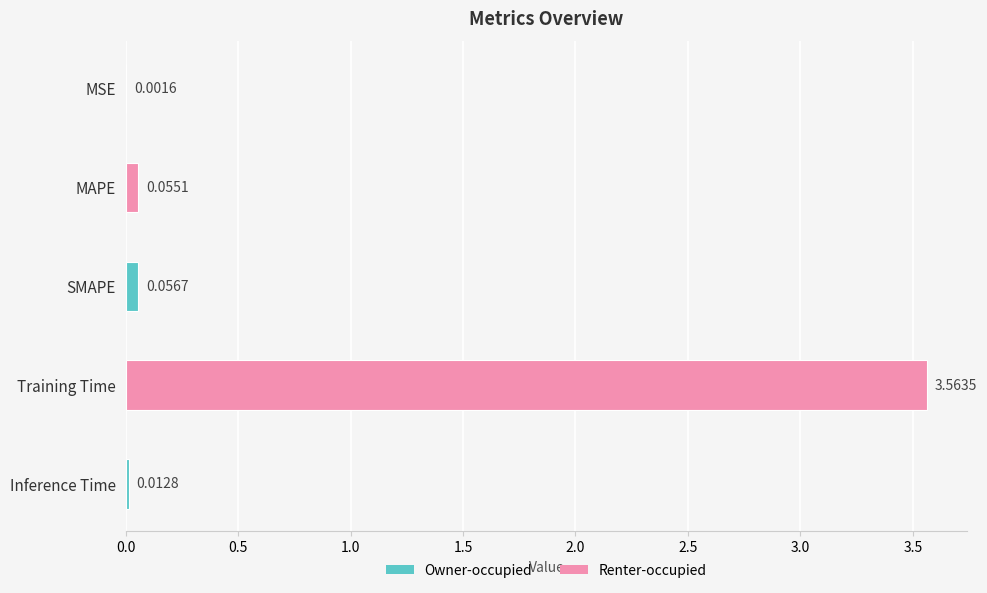

Which has a higher value, Inference Time or Training Time?

Training Time